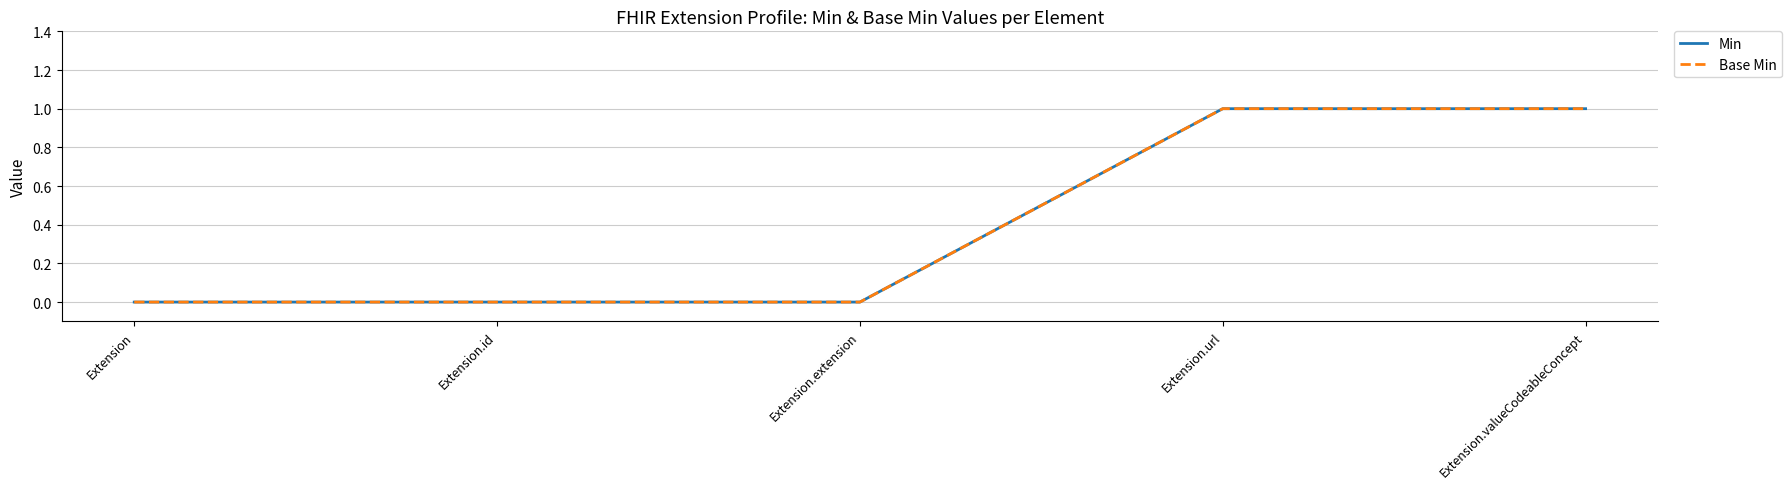

Which series changed the most between Extension.id and Extension.url?

Min